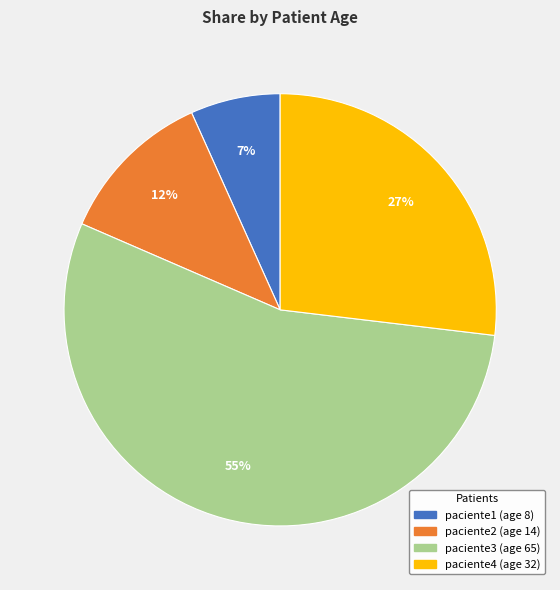

To the nearest percent, what is the difference between the paciente4 and paciente3 slice percentages?

28%